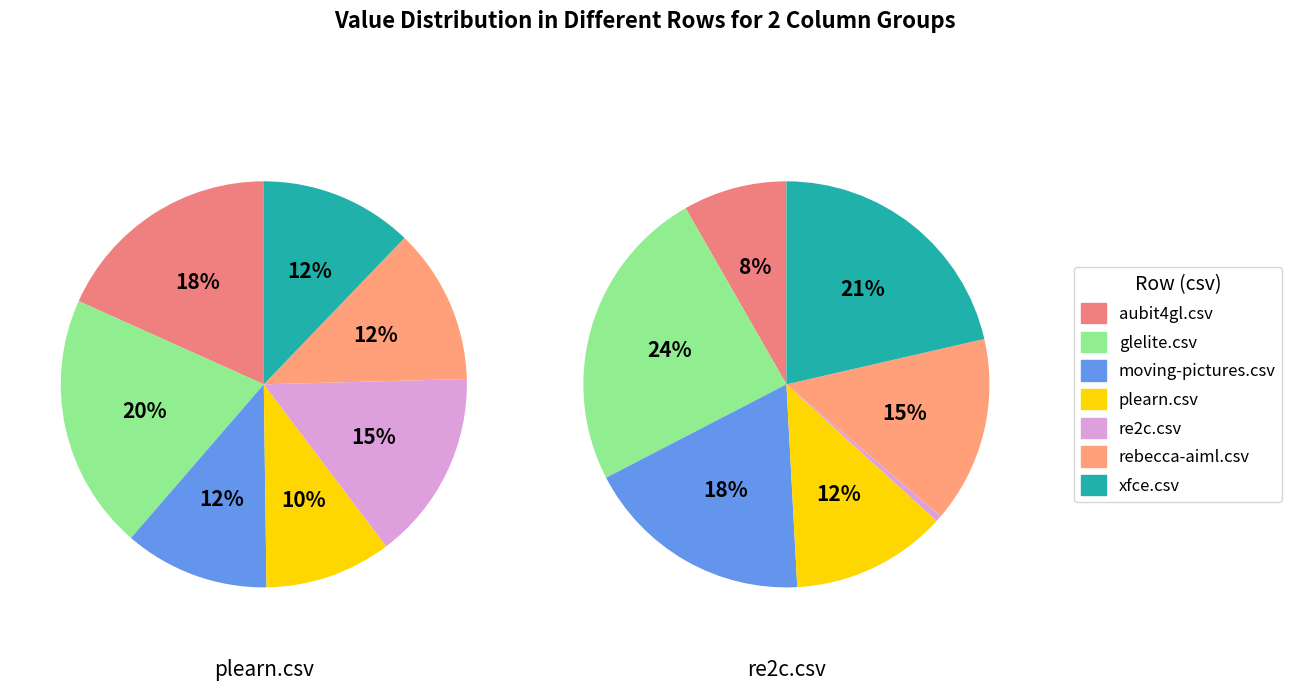

Which slice is the largest?

glelite.csv